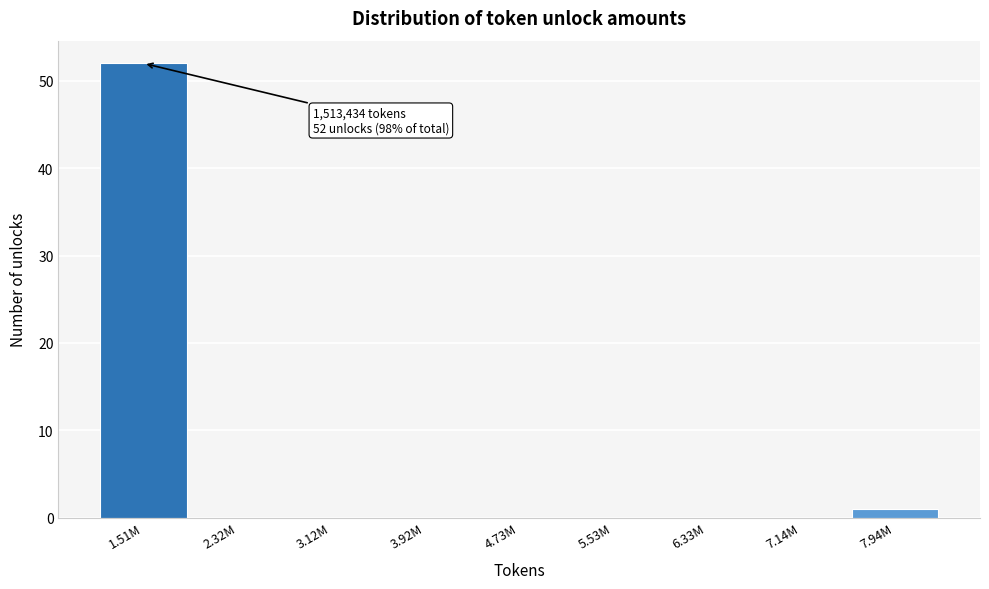

Reading left to right, list all the values displayed in this chart.

1.51M=52	2.32M=0	3.12M=0	3.92M=0	4.73M=0	5.53M=0	6.33M=0	7.14M=0	7.94M=1